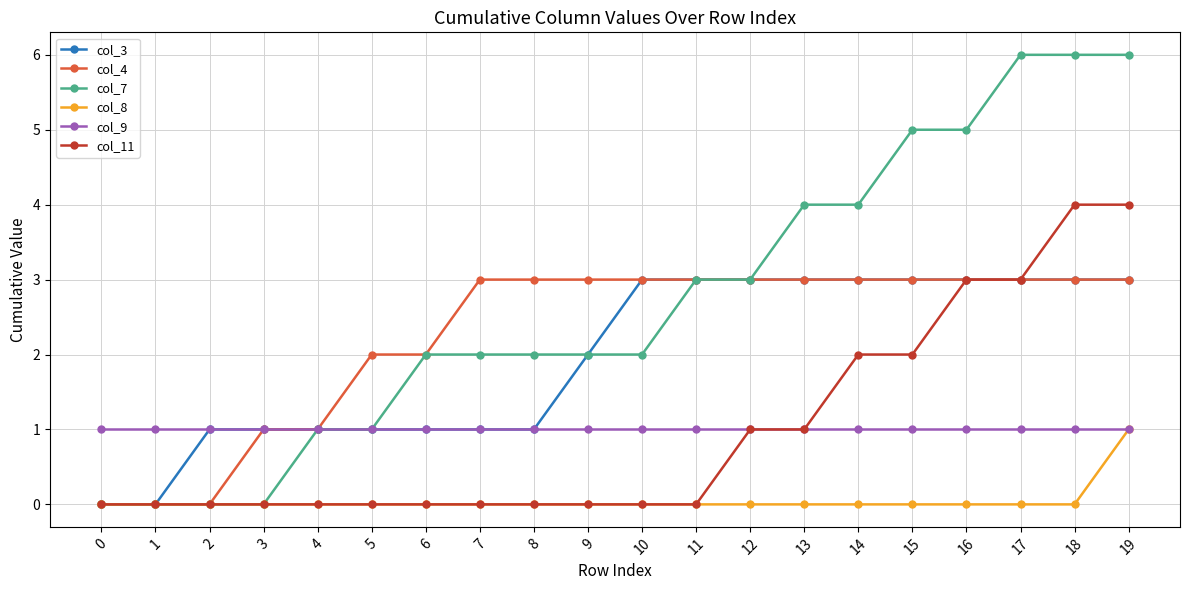

Which series has the largest range (max minus min)?

col_7